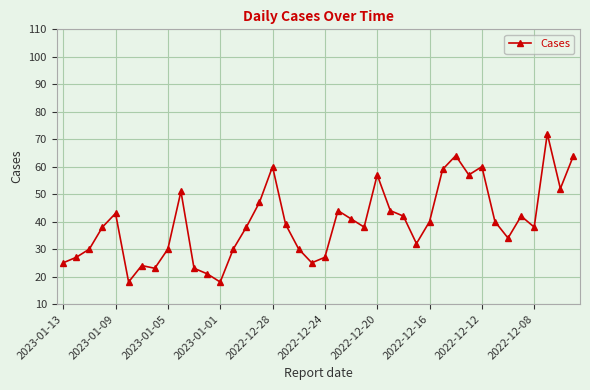

True or false: there are more than 0 points higher than both neighbors.

True